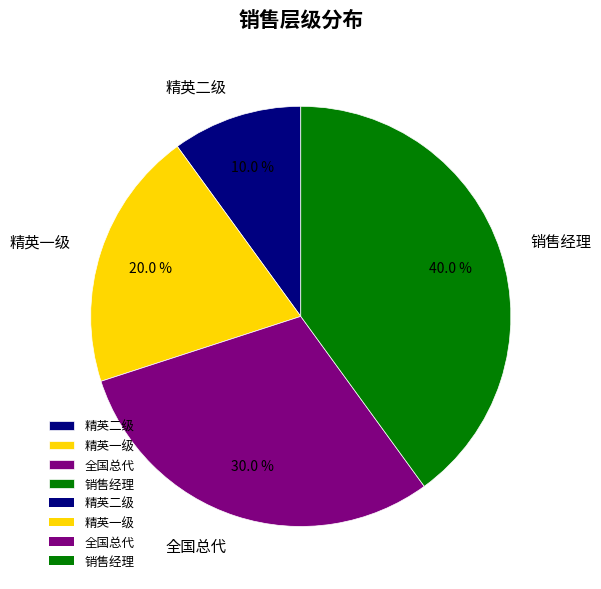

What percentage do 精英一级 and 销售经理 together represent?

60.0%